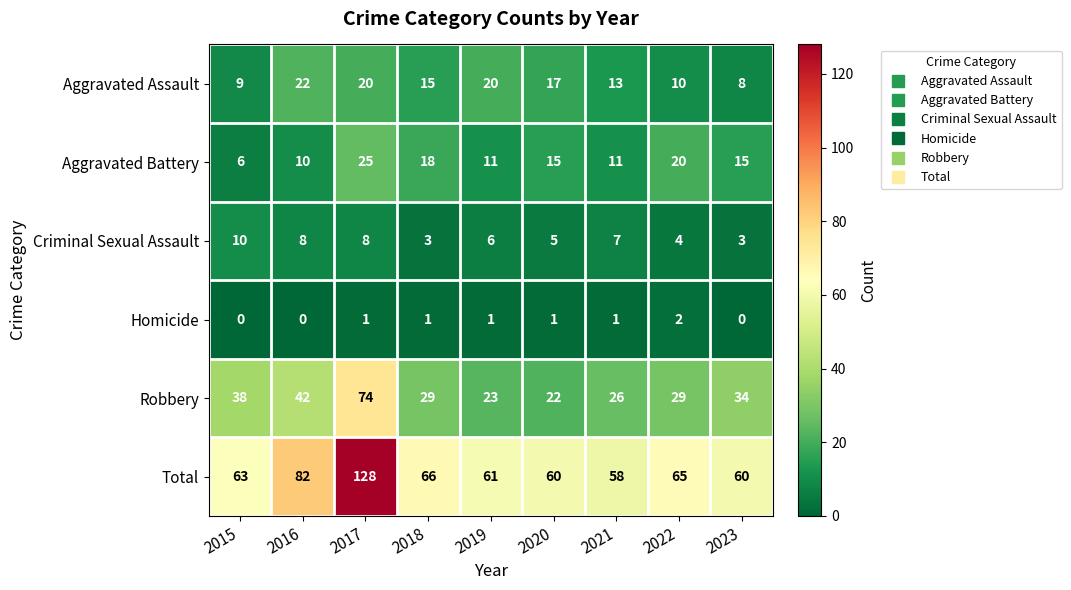

What is the total value across all series at 2017?

256